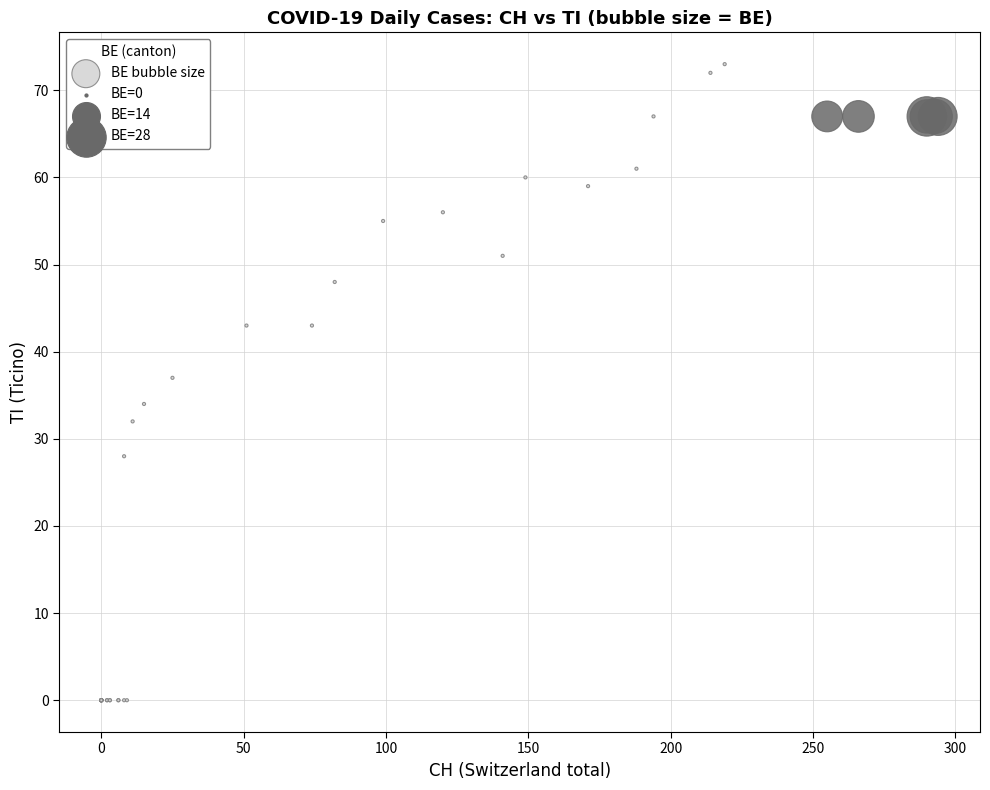

What Y value in the scatter plot is closest to 36?

37